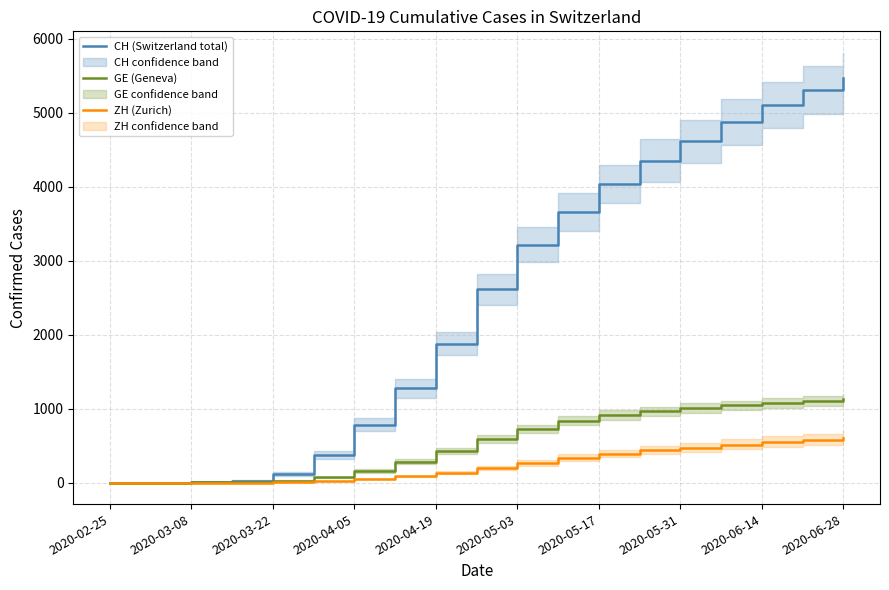

Reading left to right, what are all the values shown in this chart?

CH (Switzerland total): 0	0	2	22	116	376	785	1278	1871	2612	3217	3662	4043	4352	4617	4874	5105	5306	5476
GE (Geneva): 0	0	2	4	24	69	156	281	427	583	722	839	912	963	1009	1043	1077	1108	1133
ZH (Zurich): 0	0	0	1	6	22	48	83	133	196	261	333	388	434	471	508	543	574	601